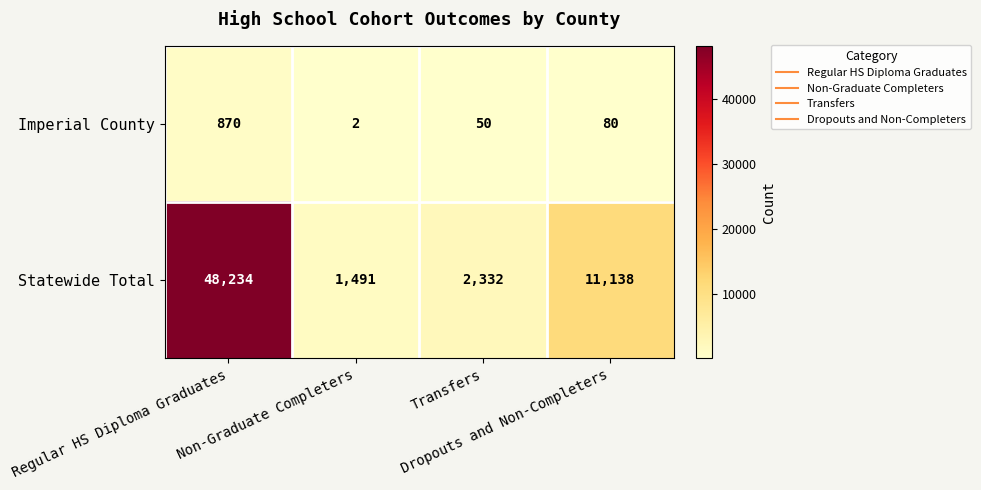

What is the difference between the maximum and minimum values in the Imperial County series?

868